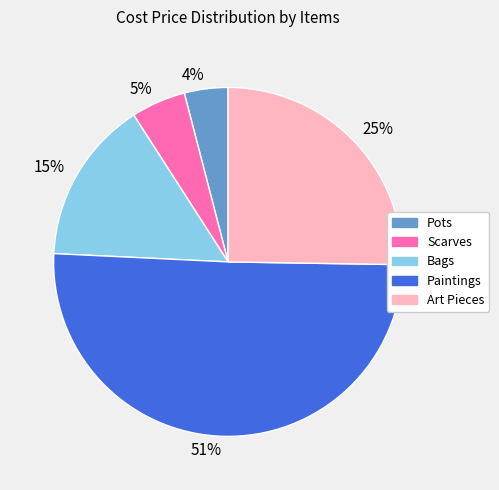

Is it true that Pots is 4% of the pie?

True